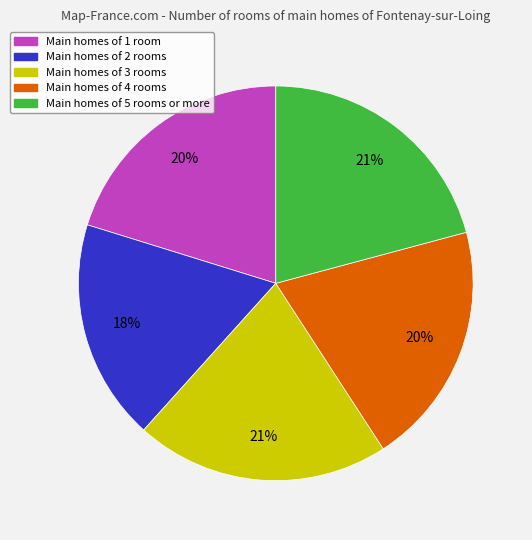

How many segments does this pie chart have?

5